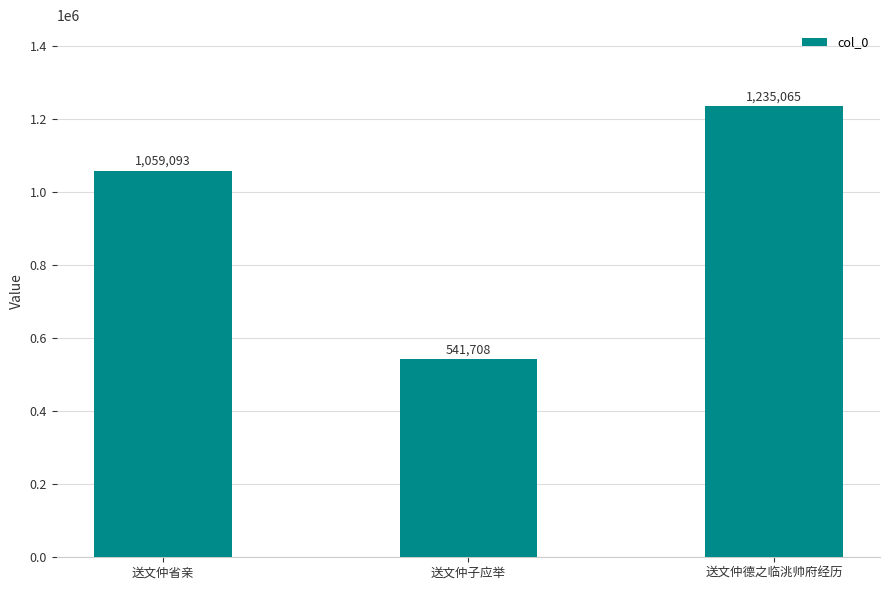

Which has a higher value, 送文仲子应举 or 送文仲省亲?

送文仲省亲